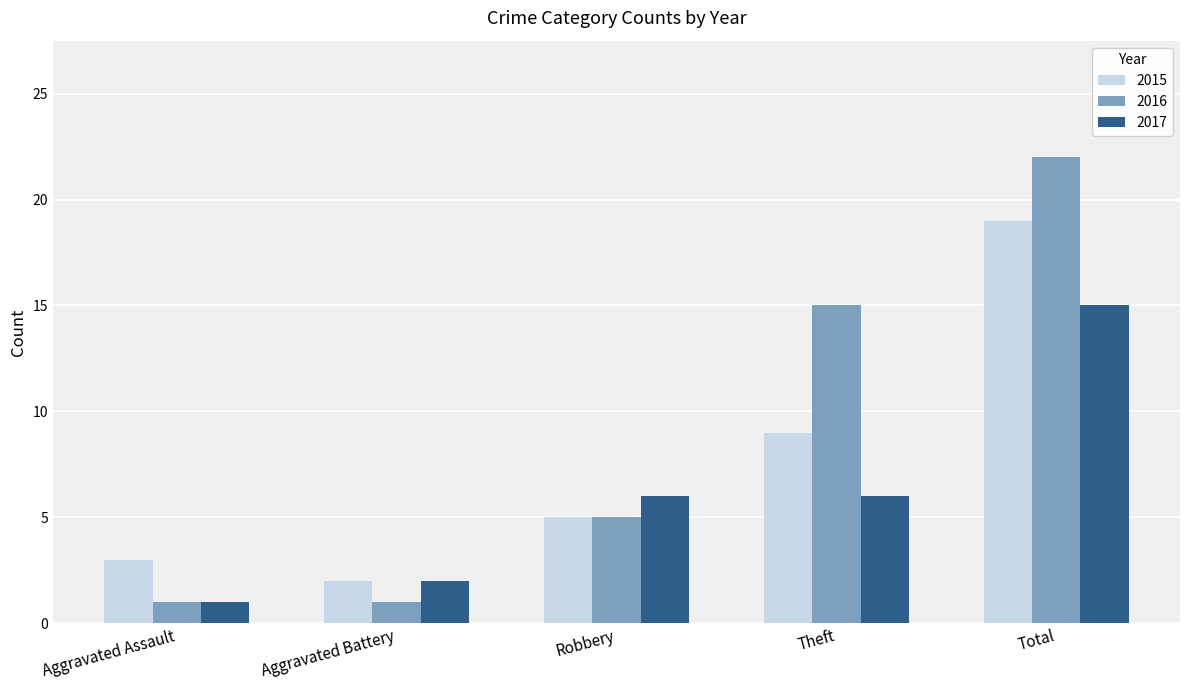

What is the difference between the second highest and minimum values in the 2017 series?

5